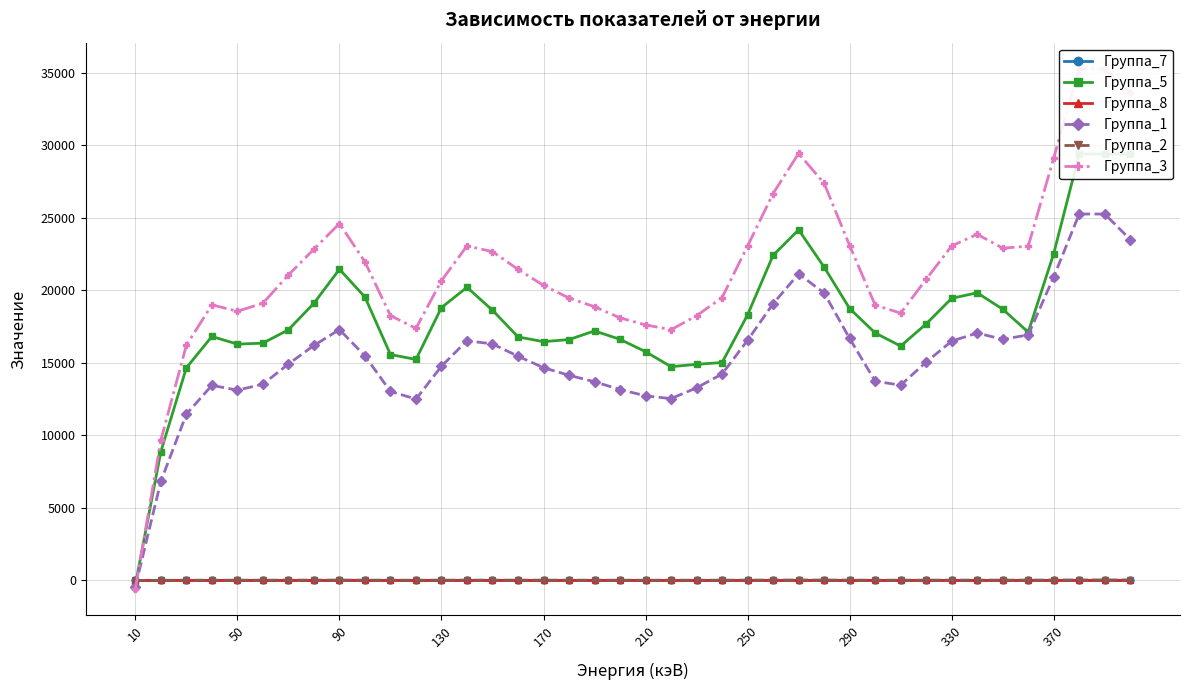

How many values in Группа_1 are above zero?

39